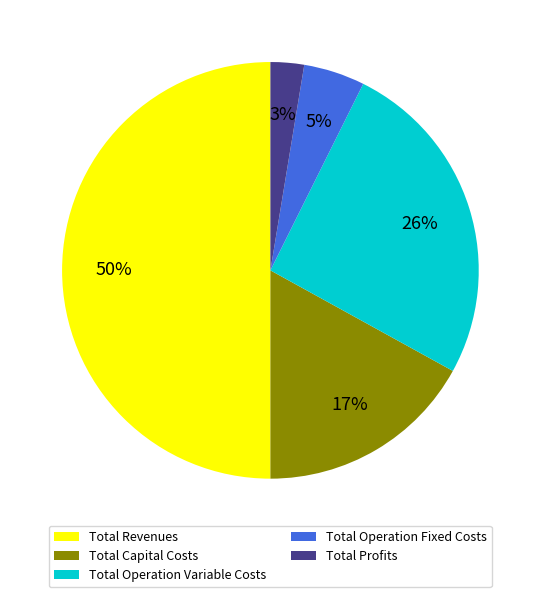

Which category has the smallest portion of the pie?

Total Profits